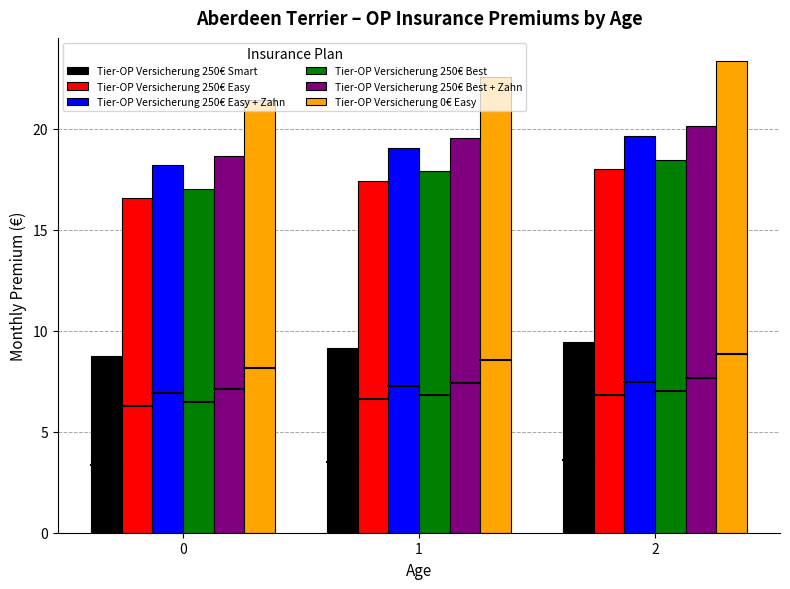

What is the smallest value displayed?

8.8